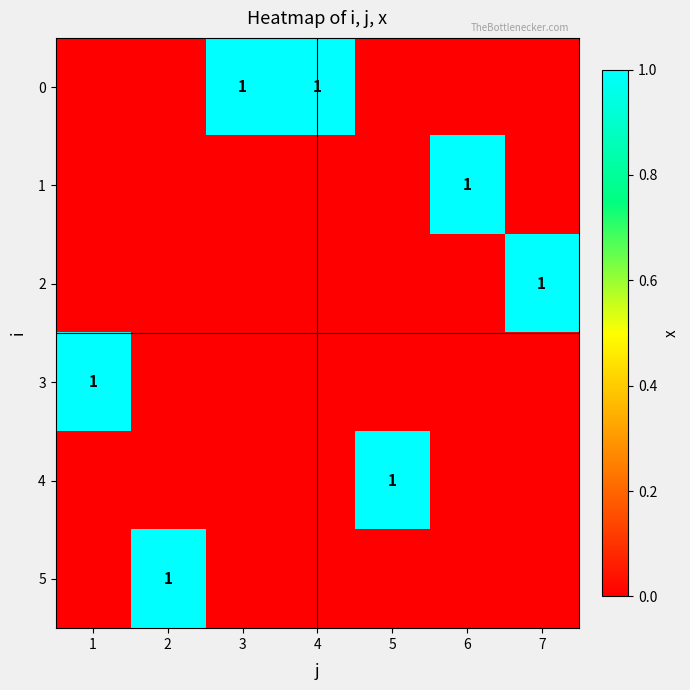

How many distinct data groups are displayed?

6